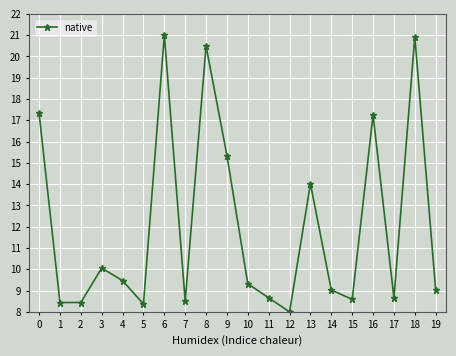

Reading right to left, extract all data points from this chart.

19=9.0	18=20.9	17=8.7	16=17.3	15=8.6	14=9.0	13=14.0	12=8.0	11=8.7	10=9.3	9=15.3	8=20.5	7=8.5	6=21.0	5=8.4	4=9.5	3=10.1	2=8.4	1=8.4	0=17.3